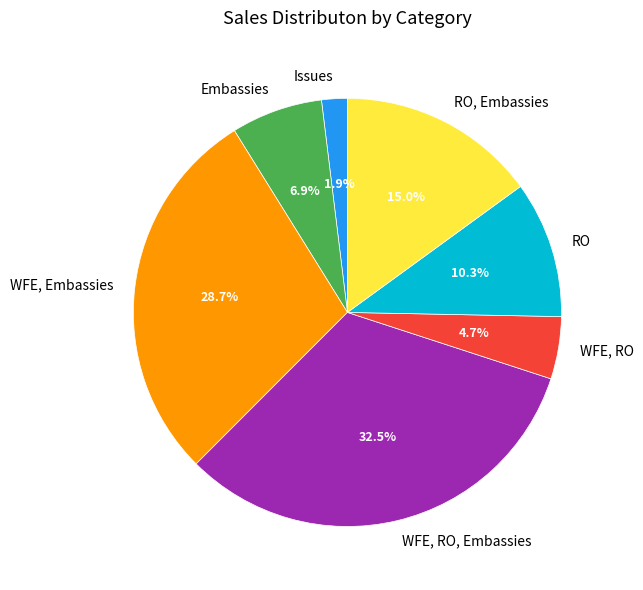

Which category has the biggest portion of the pie?

WFE, RO, Embassies